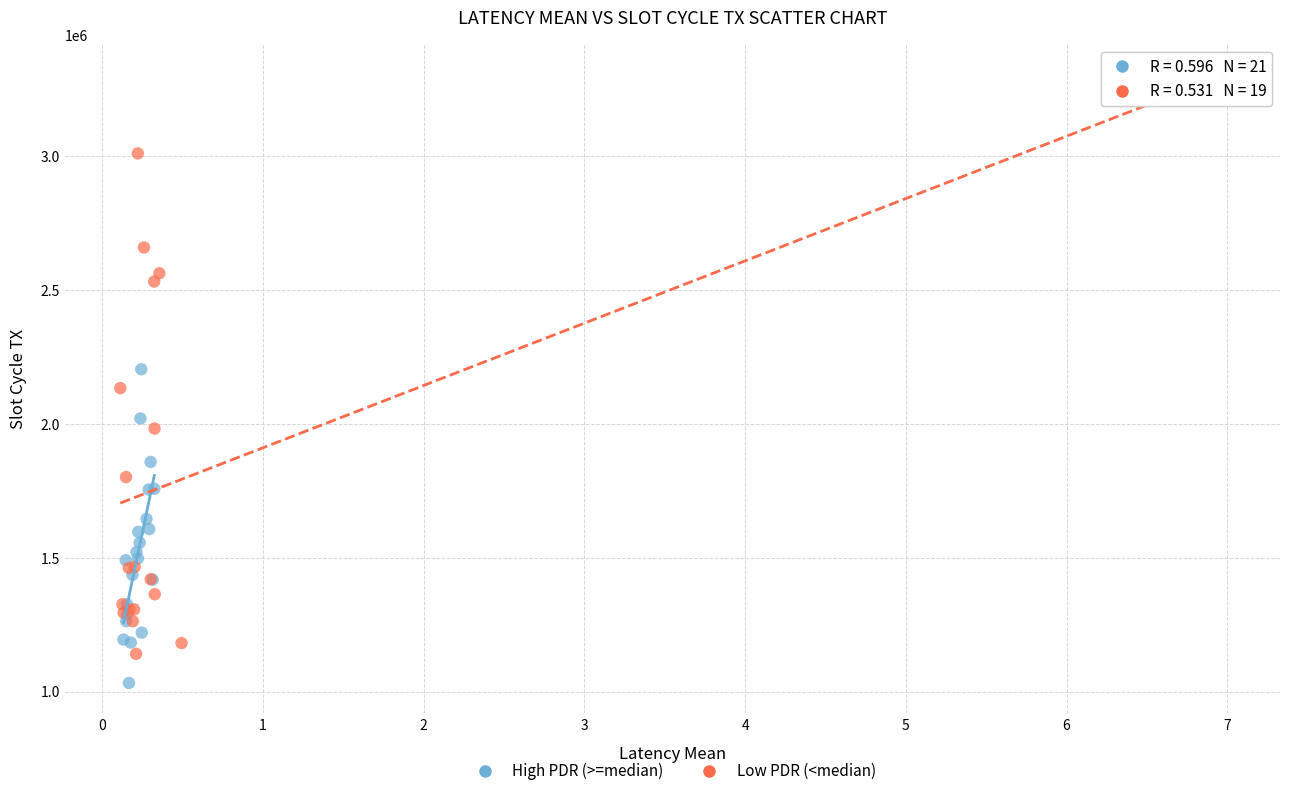

Which series has the largest Y range (max minus min)?

Low PDR (<median)